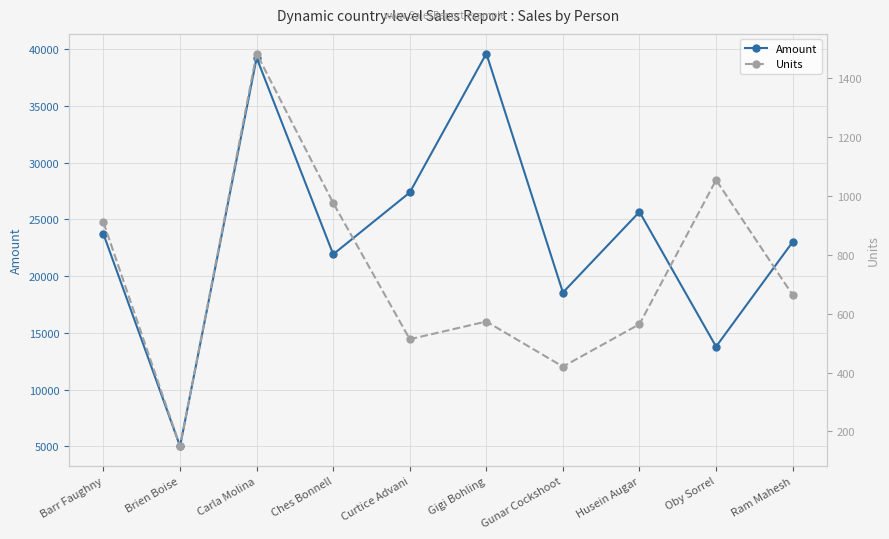

What are all the series names shown in the legend?

Amount, Units